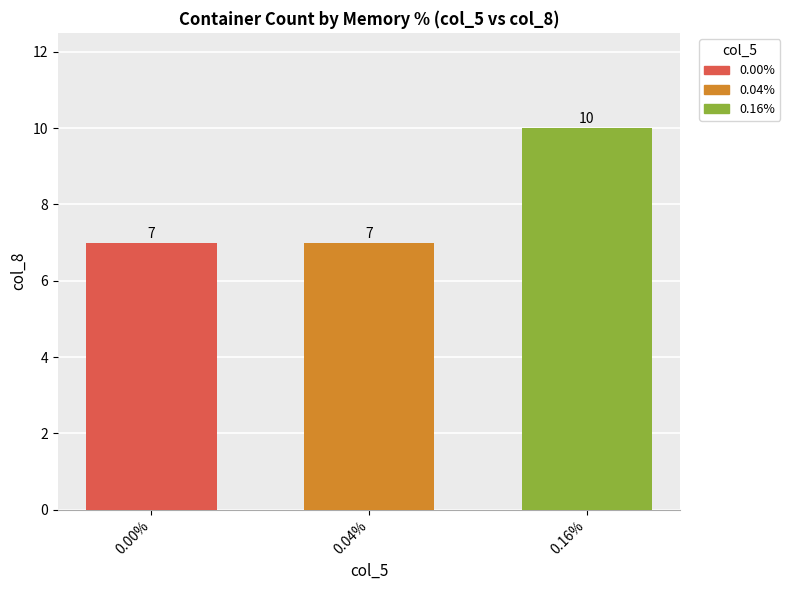

What is the minimum value for 0.00%?

7